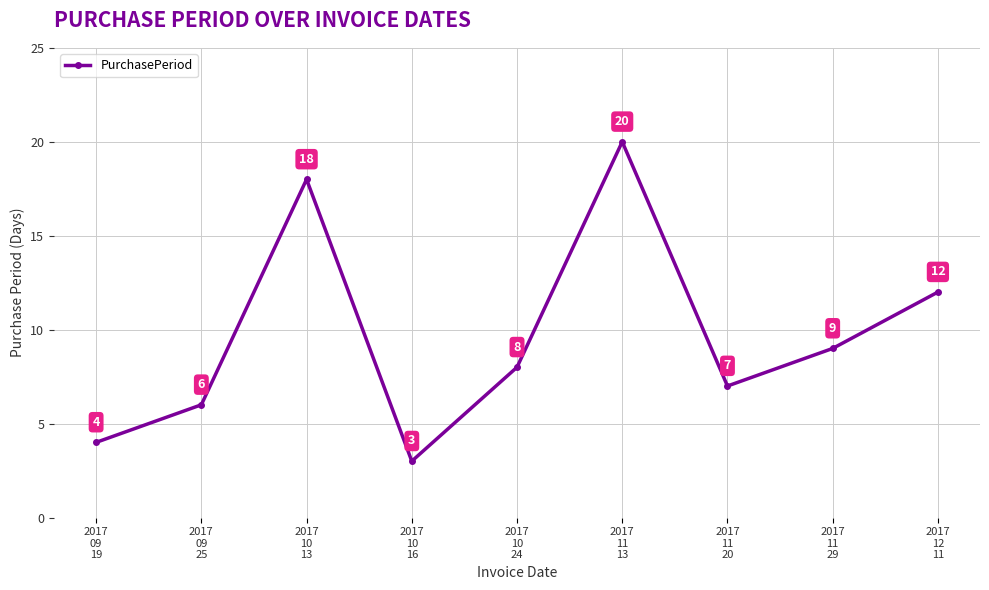

Reading left to right, transcribe all the data shown in this chart.

4	6	18	3	8	20	7	9	12